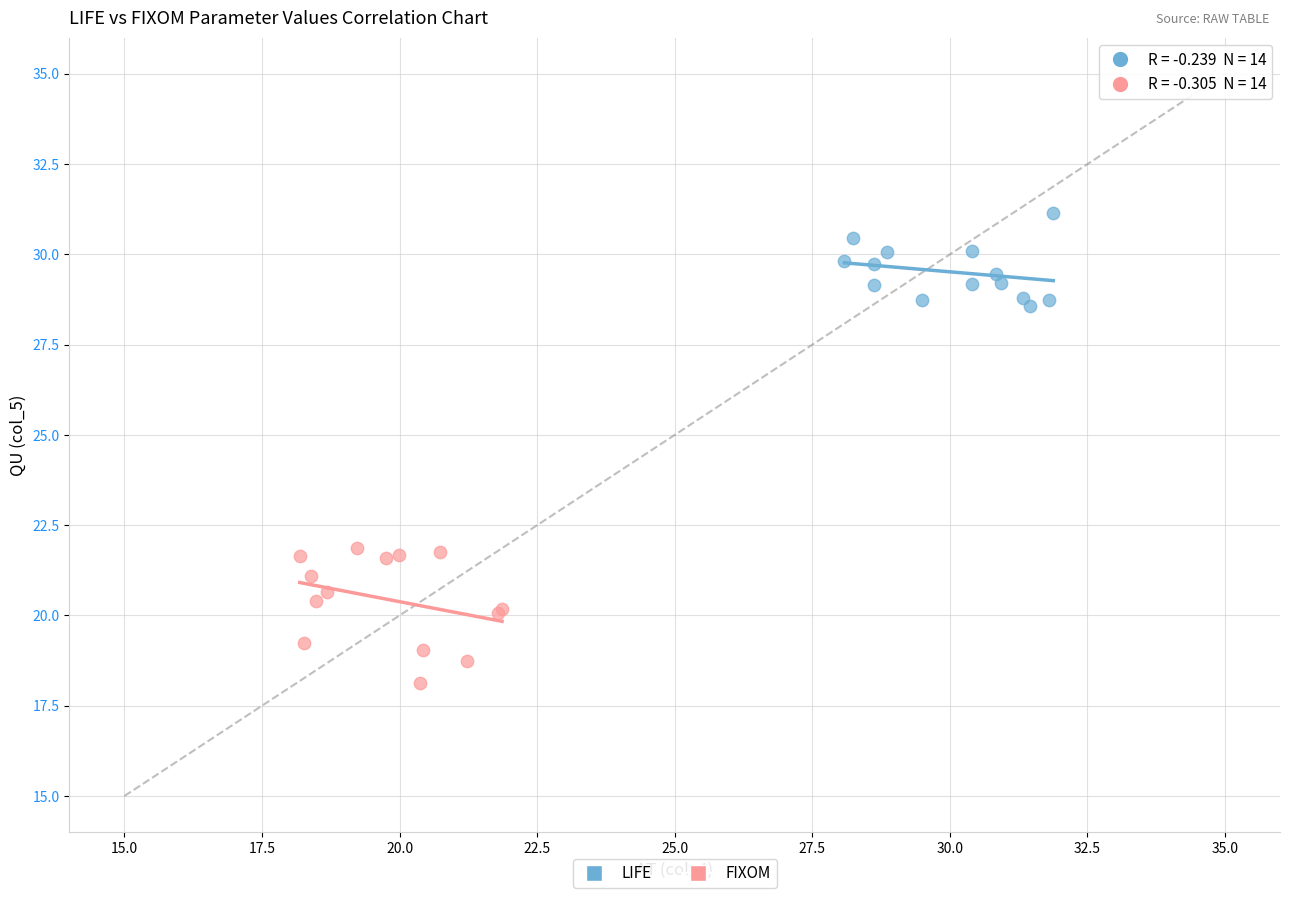

Which series has the largest Y range (max minus min)?

FIXOM